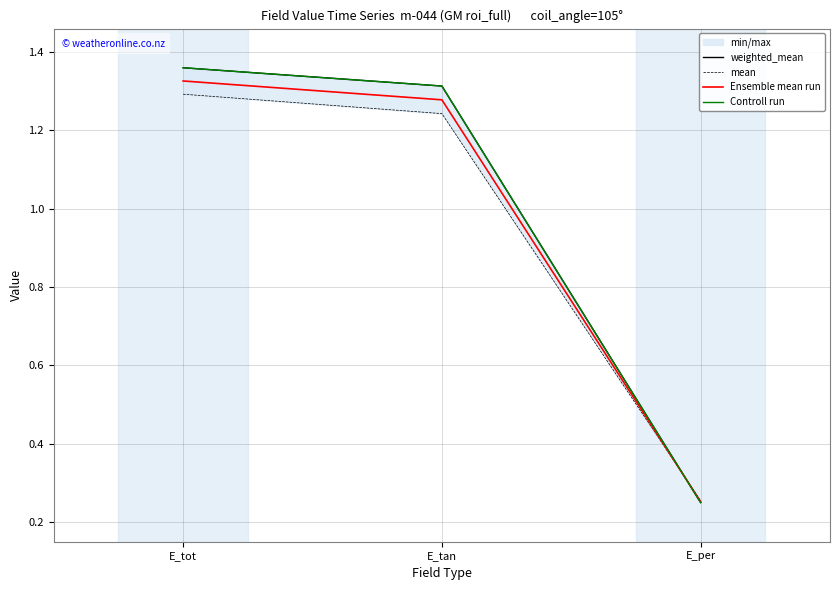

What position from the left is E_per?

3